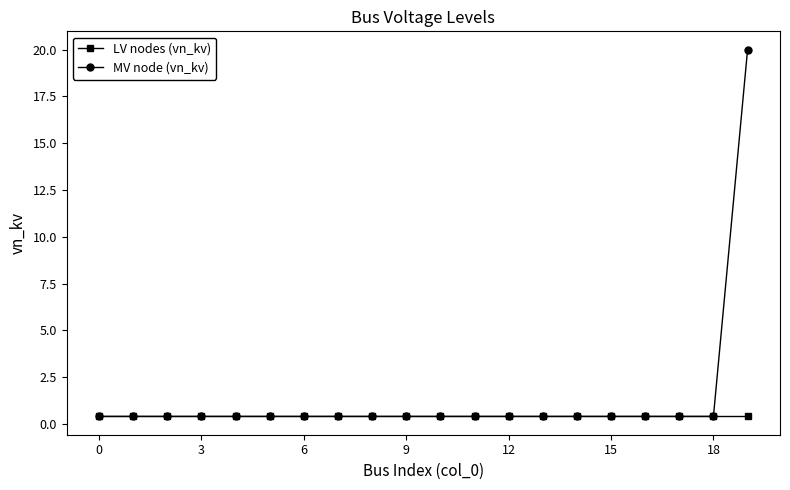

Reading right to left, transcribe all the data shown in this chart.

LV nodes (vn_kv): 0.4	0.4	0.4	0.4	0.4	0.4	0.4	0.4	0.4	0.4	0.4	0.4	0.4	0.4	0.4	0.4	0.4	0.4	0.4	0.4
MV node (vn_kv): 20.0	0.4	0.4	0.4	0.4	0.4	0.4	0.4	0.4	0.4	0.4	0.4	0.4	0.4	0.4	0.4	0.4	0.4	0.4	0.4